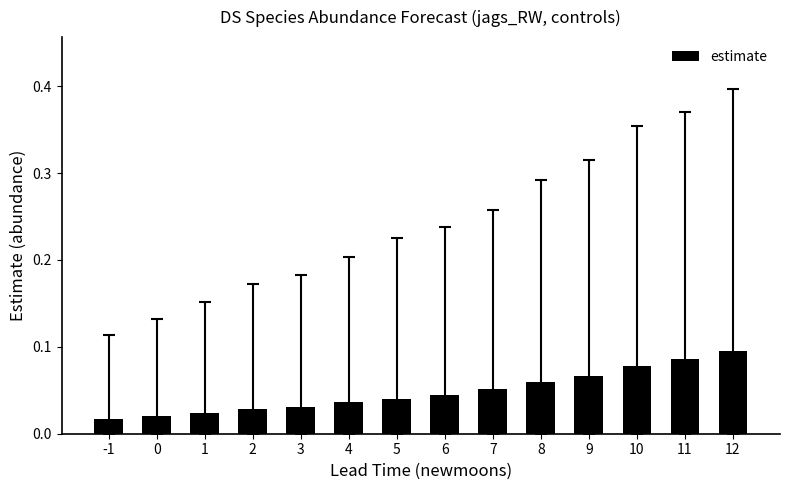

How many values are between 0 and 1?

14